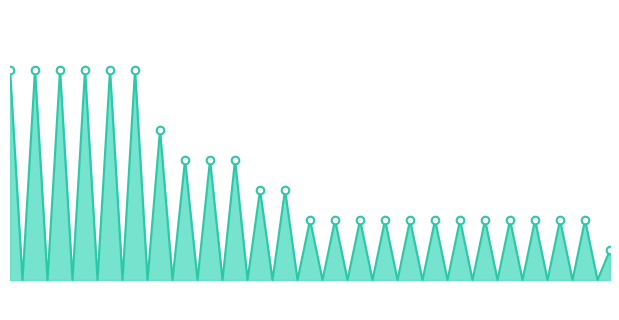

How many lines are shown in the chart?

1